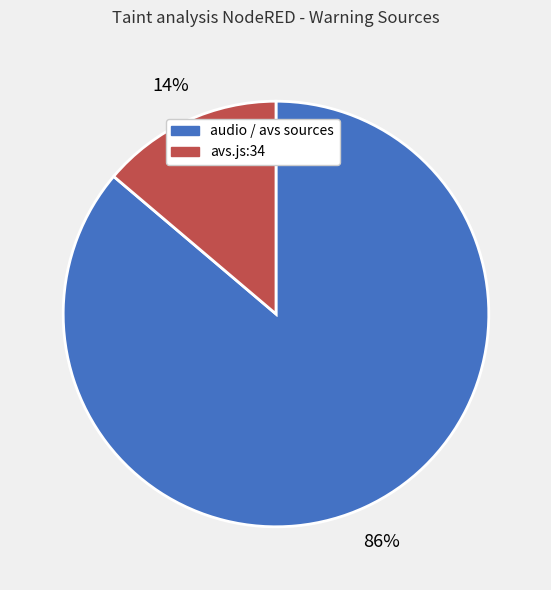

Is there a majority slice in this chart?

Yes